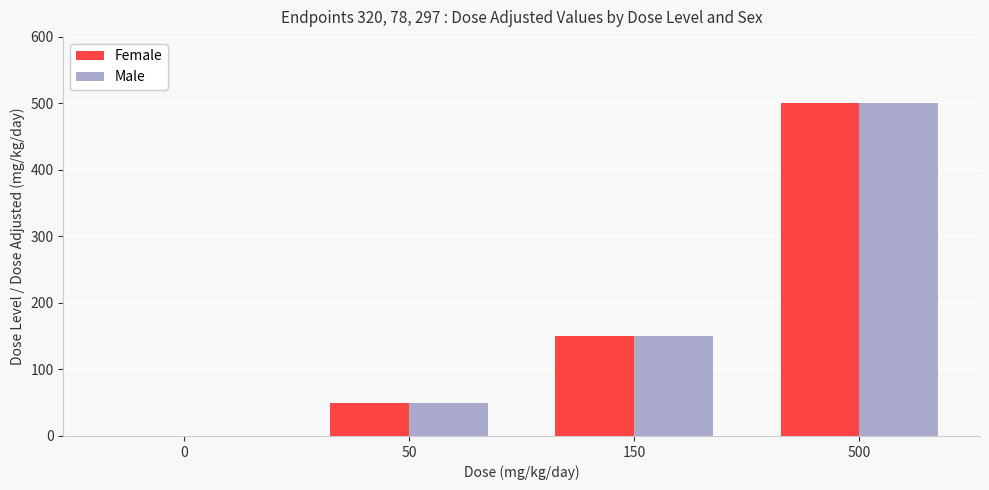

Reading left to right, transcribe all the data shown in this chart.

Female: 0=0	50=50	150=150	500=500
Male: 0=0	50=50	150=150	500=500